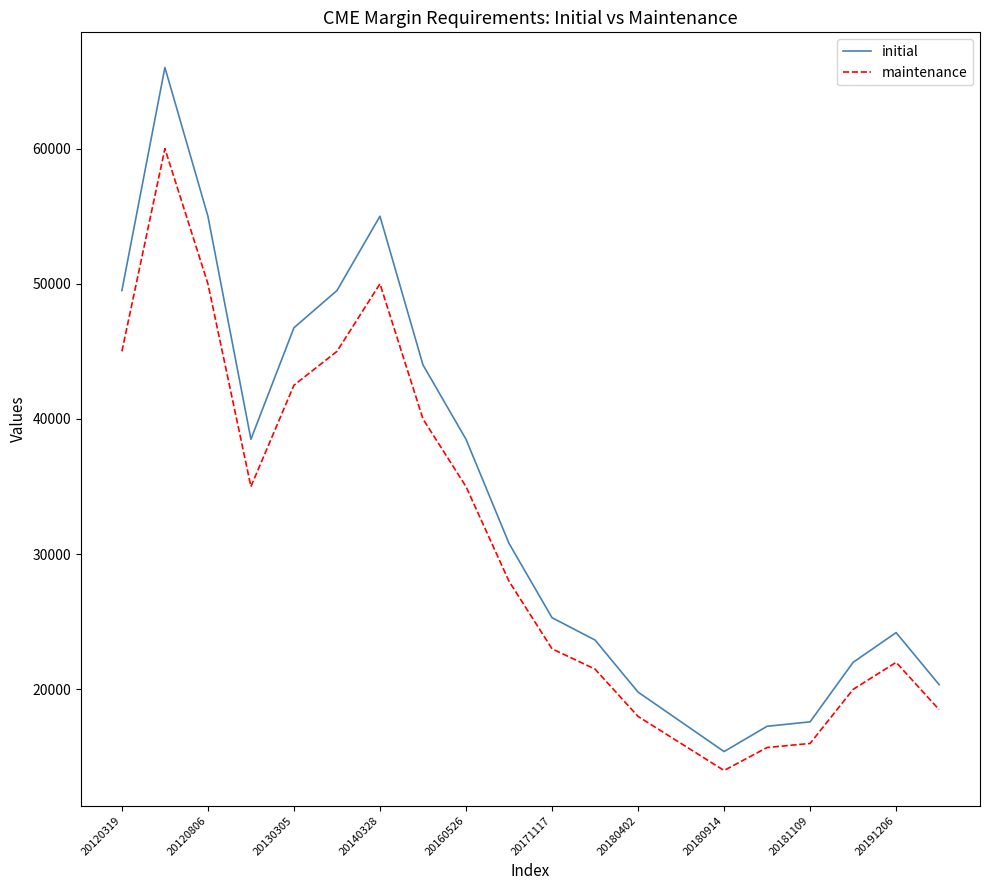

Which series has the largest total across all categories?

initial